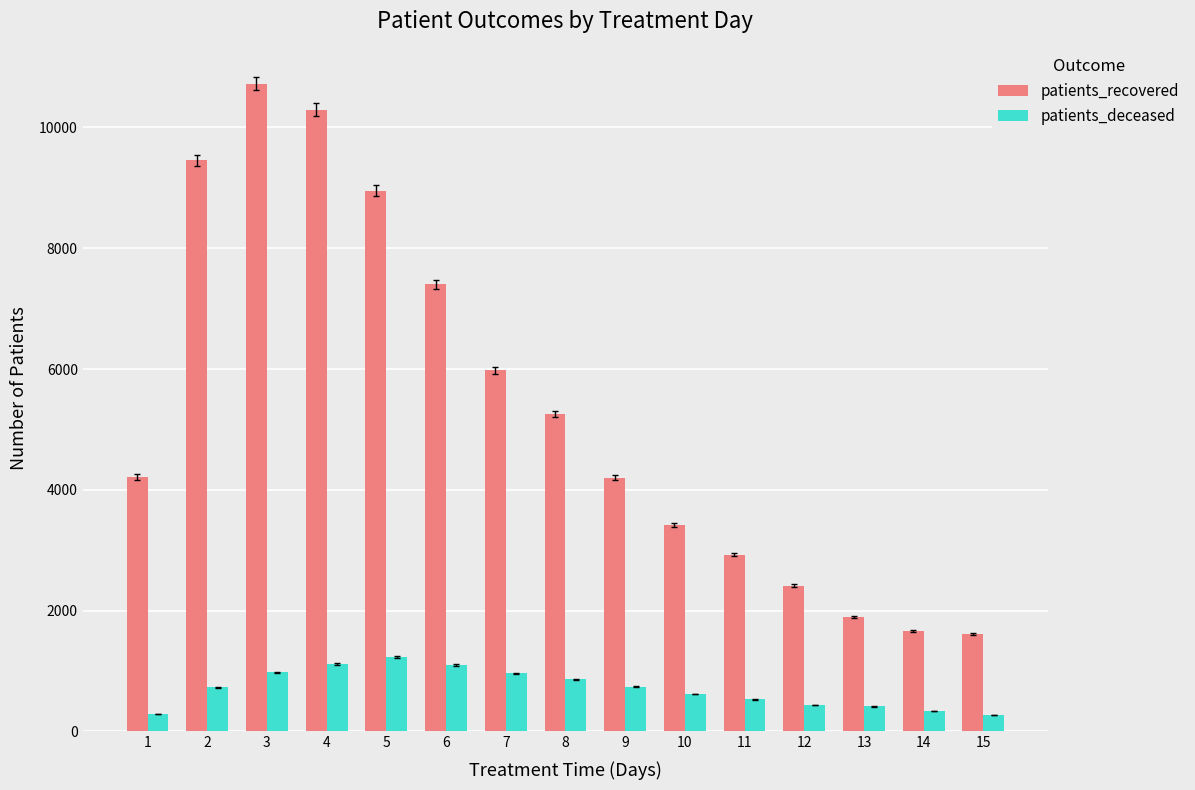

At 9, list the series in order from smallest to largest.

patients_deceased, patients_recovered